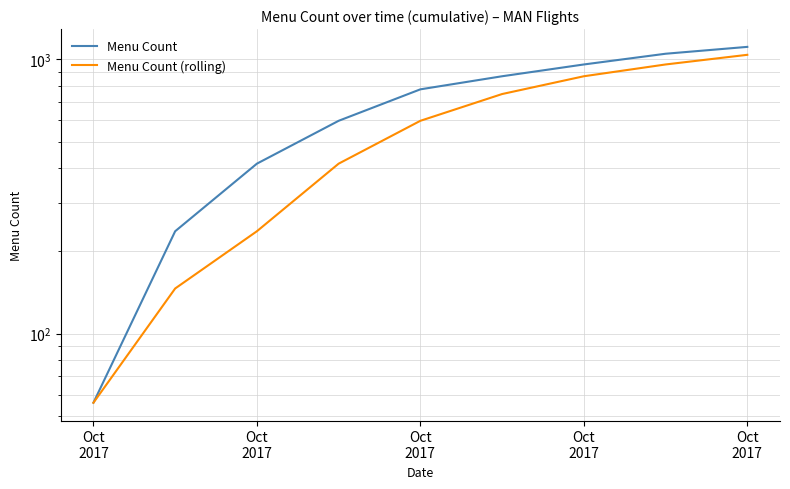

True or false: Menu Count and Menu Count (rolling) intersect in this chart.

False